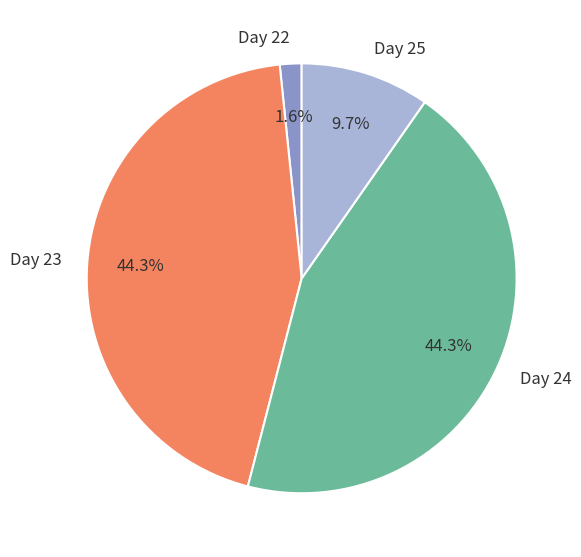

Count the number of slices in the pie.

4